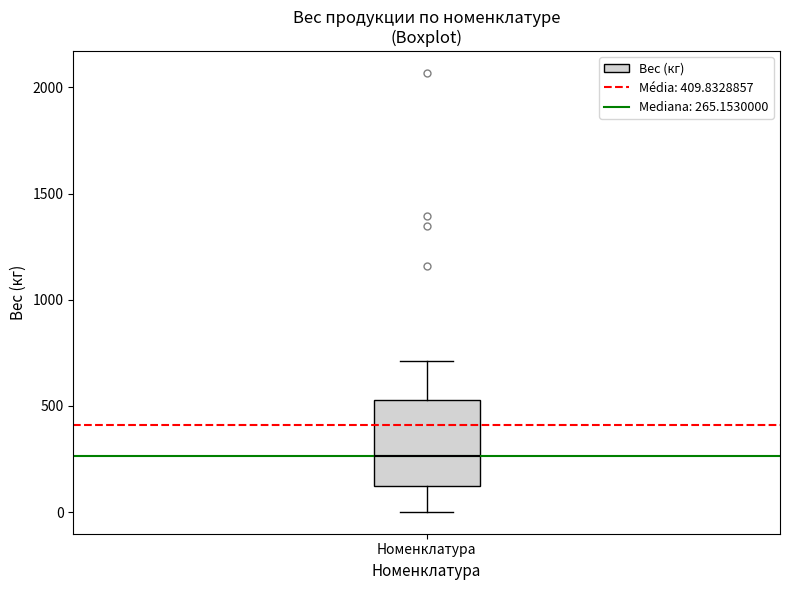

Read this box plot against the y-axis: the position of the median line, the range covered by the box, and the ends of both whiskers. The values are not printed on the chart, so give them approximately, as read against the axis.

median 250, box 100 to 550, whiskers 0 to 700